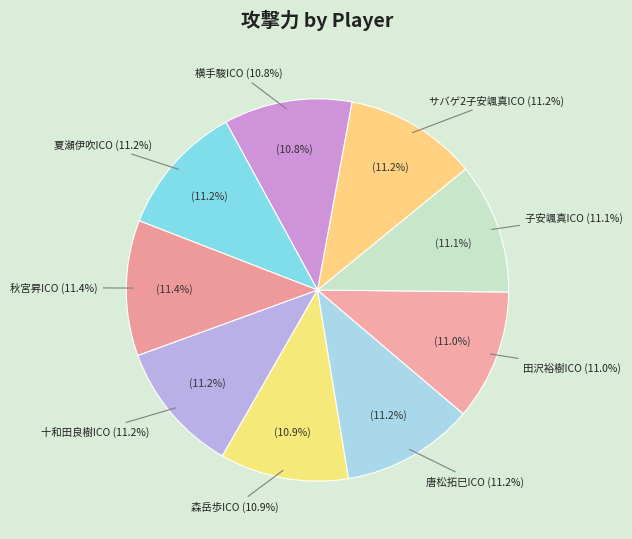

Between 田沢裕樹ICO and 子安颯真ICO, which is larger?

子安颯真ICO